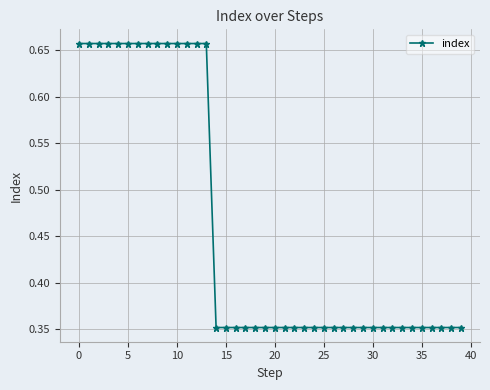

What is the difference between the second highest and second lowest values?

0.3